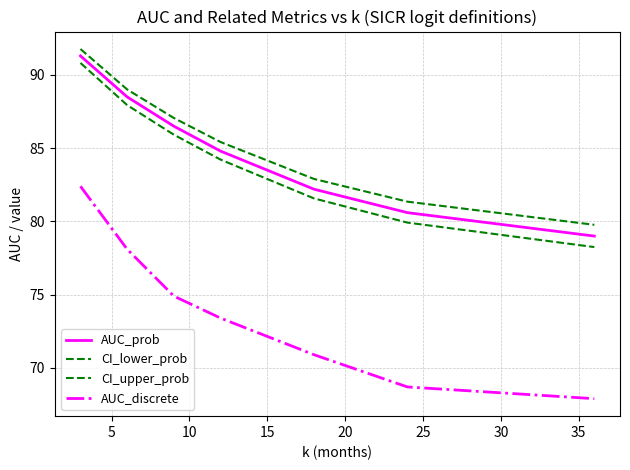

Is this an area chart (filled region under the line)?

No